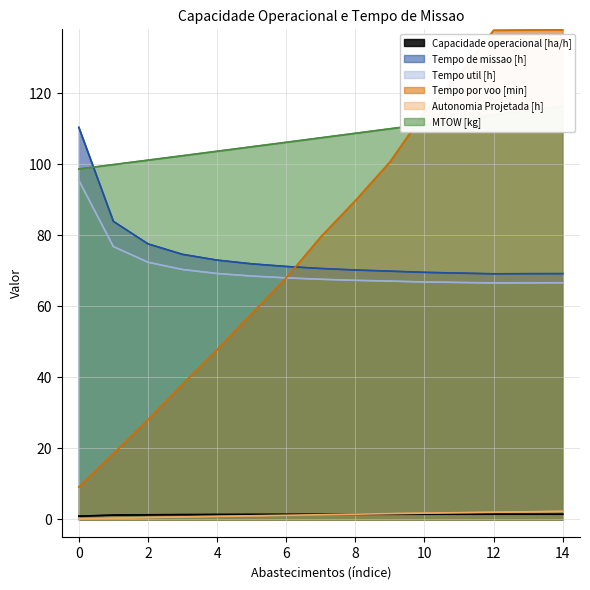

The Tempo de missao [h] series shows 69.2 at 13. True or false?

True